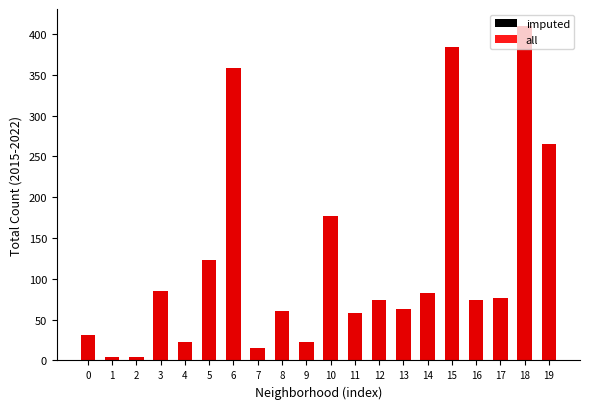

What is the maximum value shown in the chart?

410